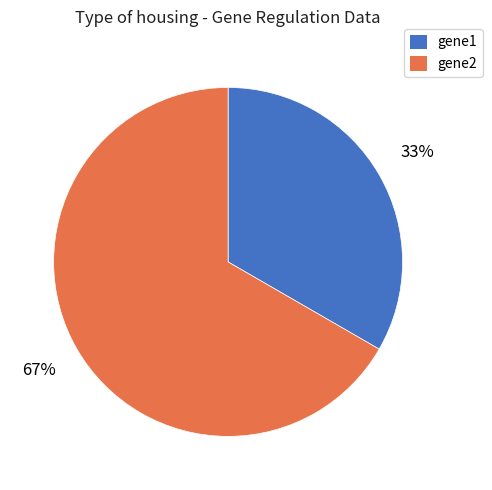

Which slice is the smallest?

gene1